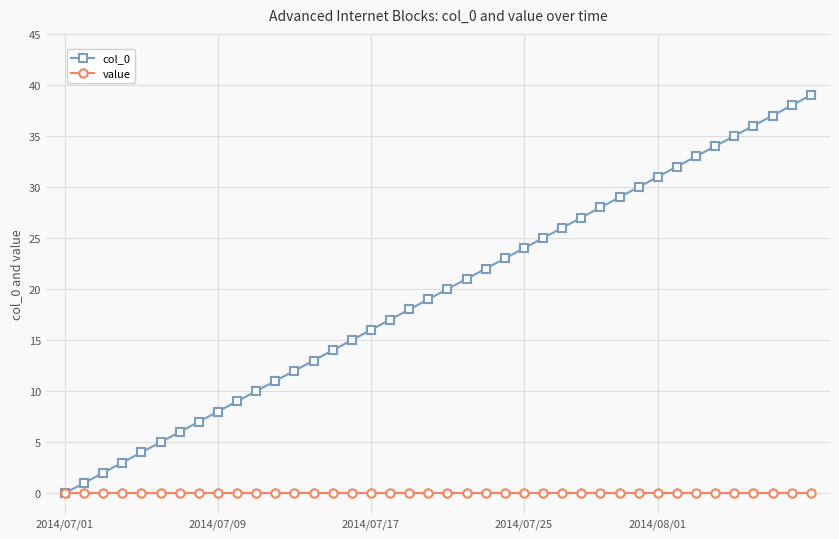

Does the chart have visible grid lines?

Yes